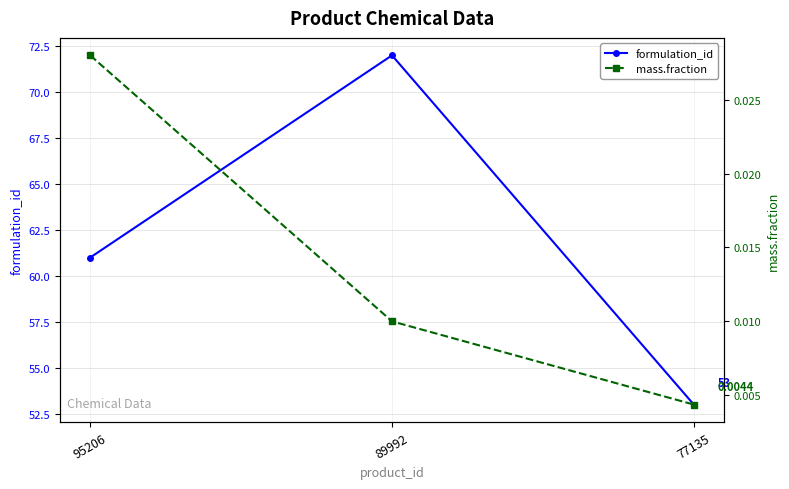

Rank the series by their average value, from highest to lowest.

formulation_id, mass.fraction